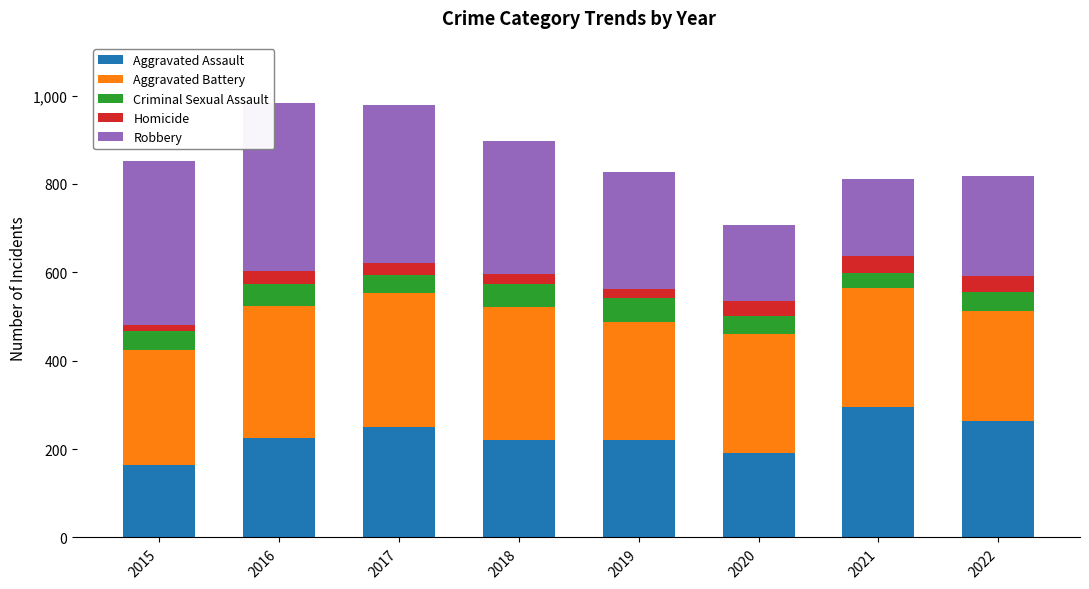

How many series are shown in this chart?

5